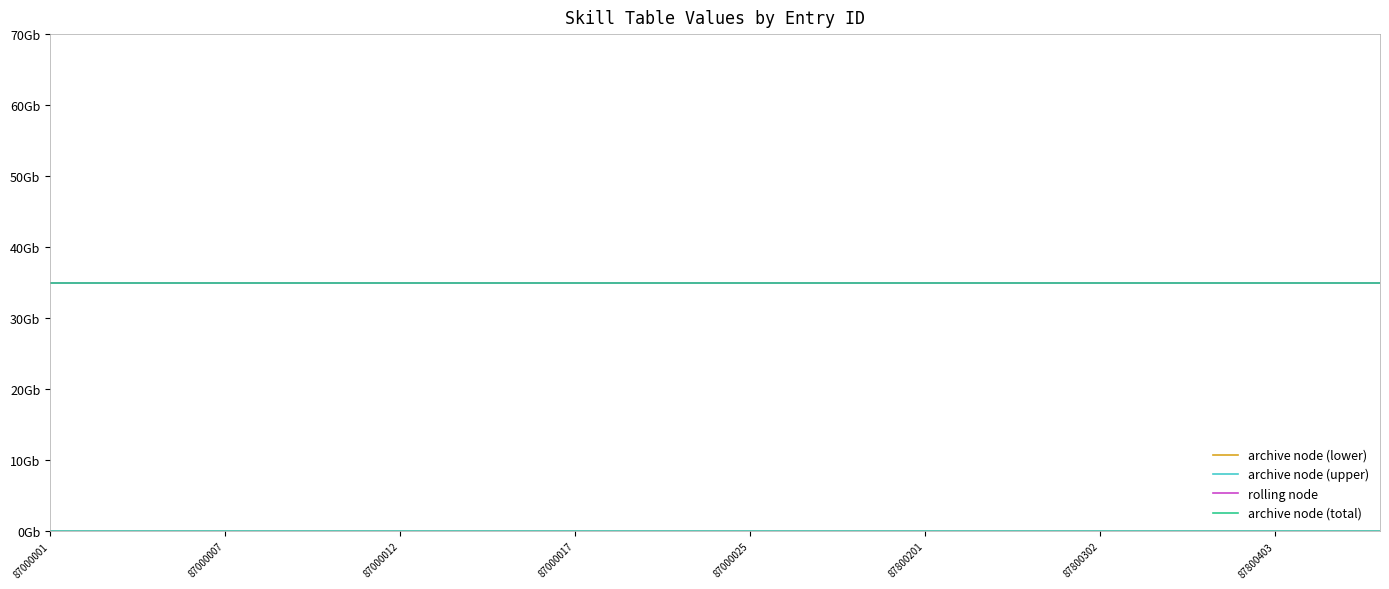

Does the chart have visible grid lines?

No